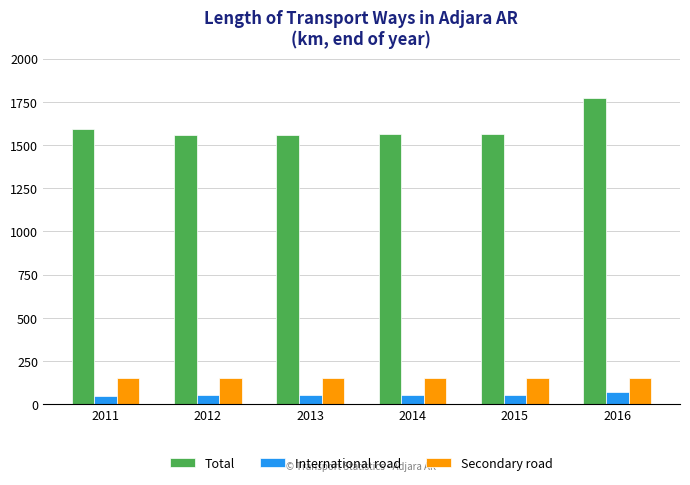

Which category has the highest value in the Total series?

2016